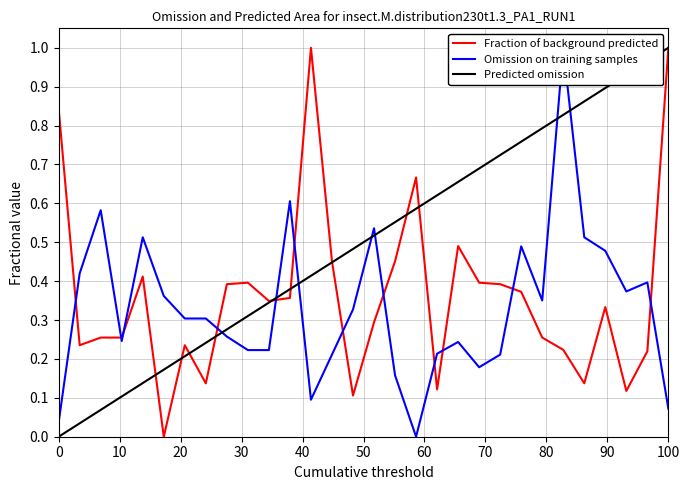

At how many categories does at least one series exceed 0?

30